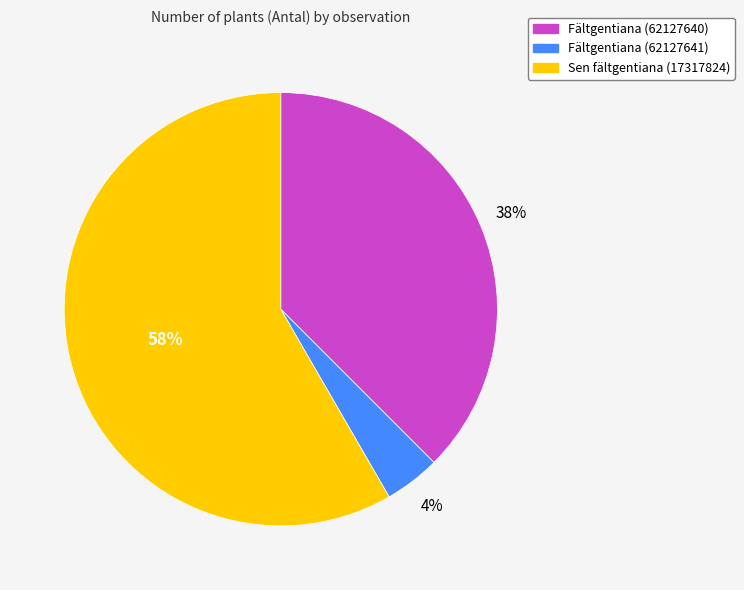

Which slice is the smallest?

Fältgentiana (62127641)